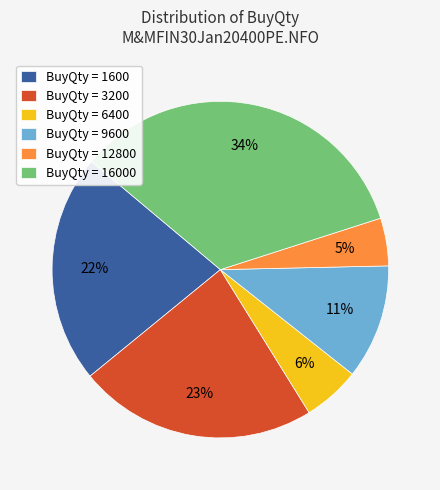

True or false: BuyQty = 6400 accounts for 1% of the total.

False